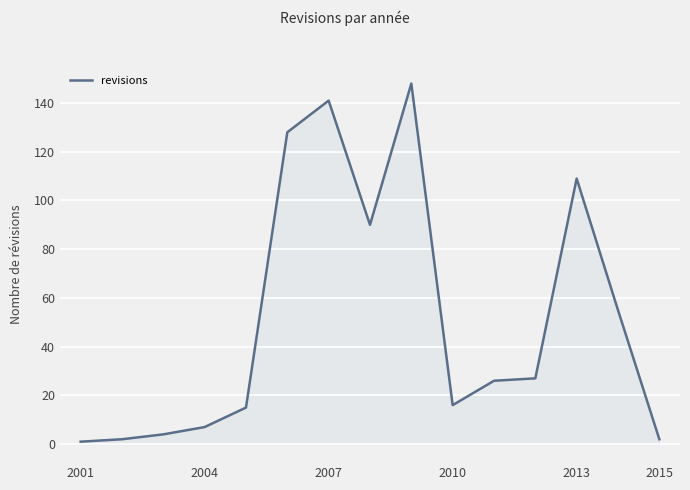

What is the maximum value shown in the chart?

148